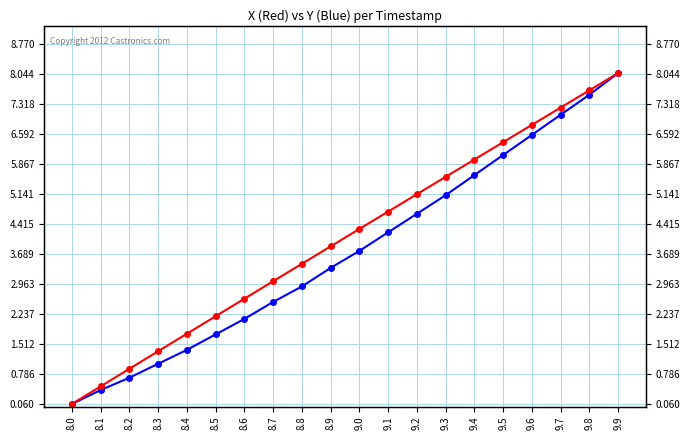

What is the difference between the highest and lowest values at 8.7?

0.5